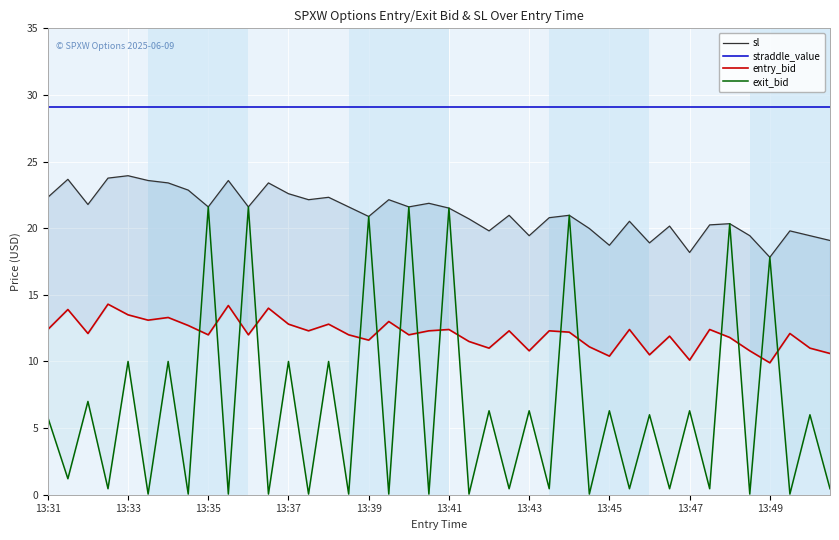

What is the difference between the highest and lowest values at 13:47?

22.8